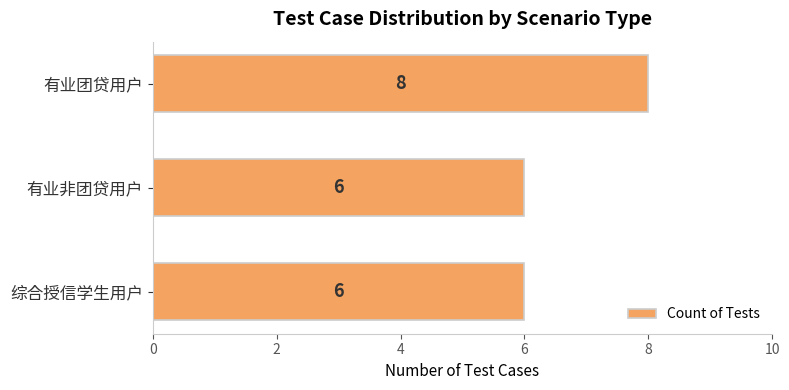

How many data points does each series have?

3